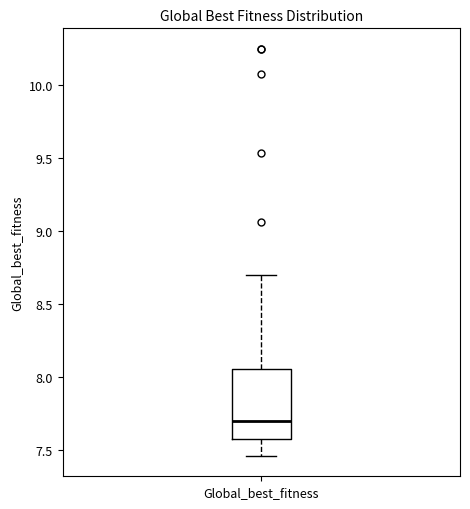

Read this box plot against the y-axis: the position of the median line, the range covered by the box, and the ends of both whiskers. The values are not printed on the chart, so give them approximately, as read against the axis.

median 7.70, box 7.60 to 8.05, whiskers 7.45 to 8.70